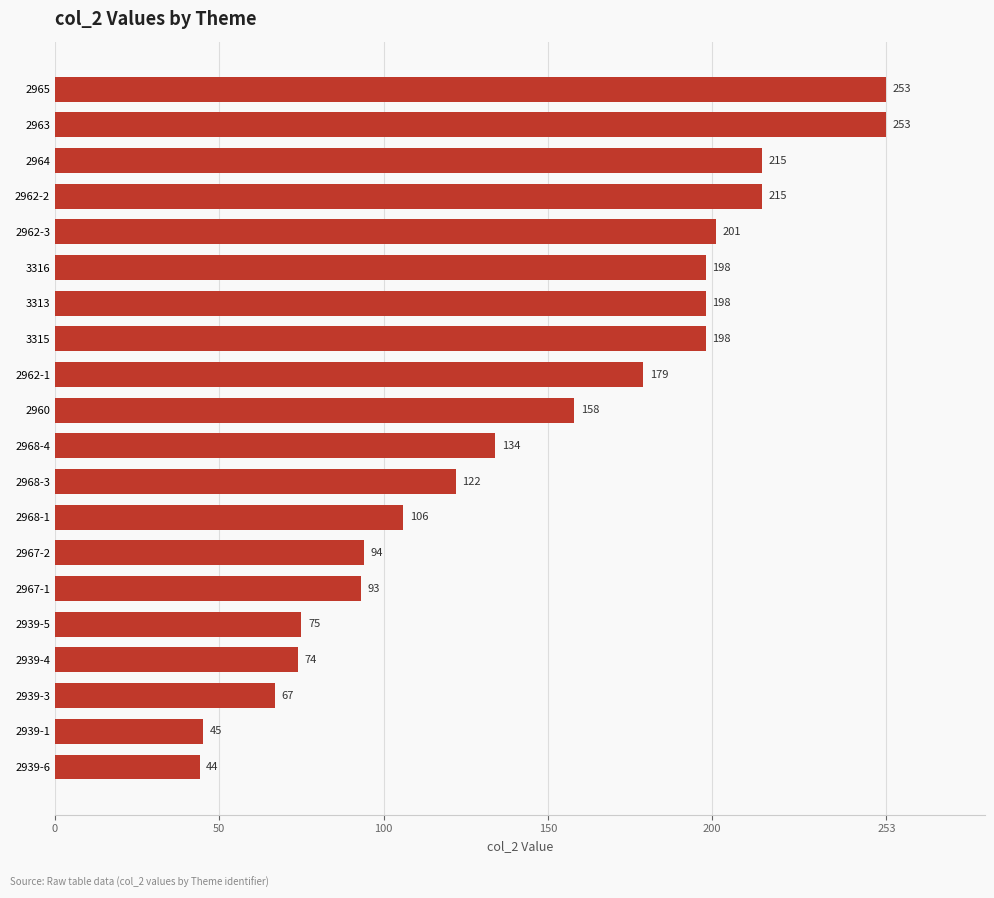

What is the minimum value shown in the chart?

44